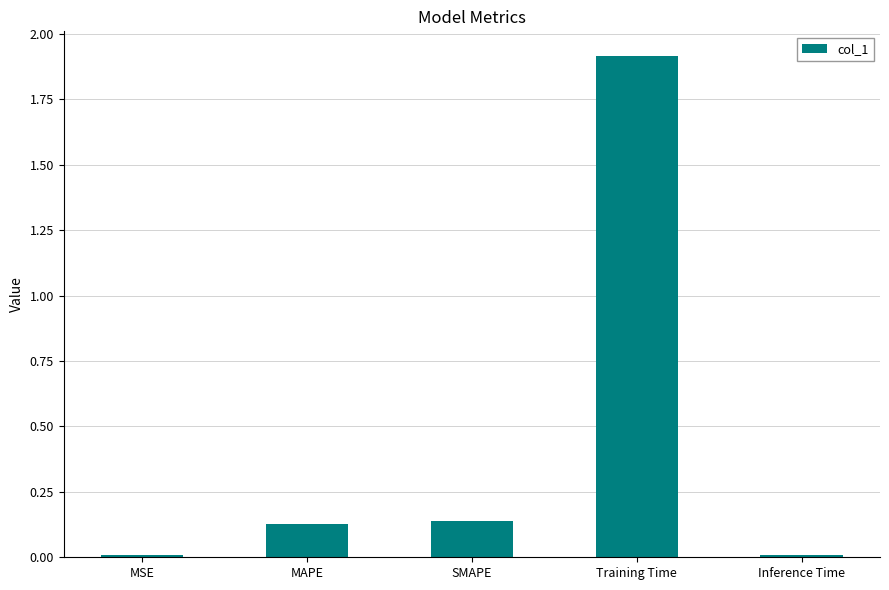

What position from the right is SMAPE?

3